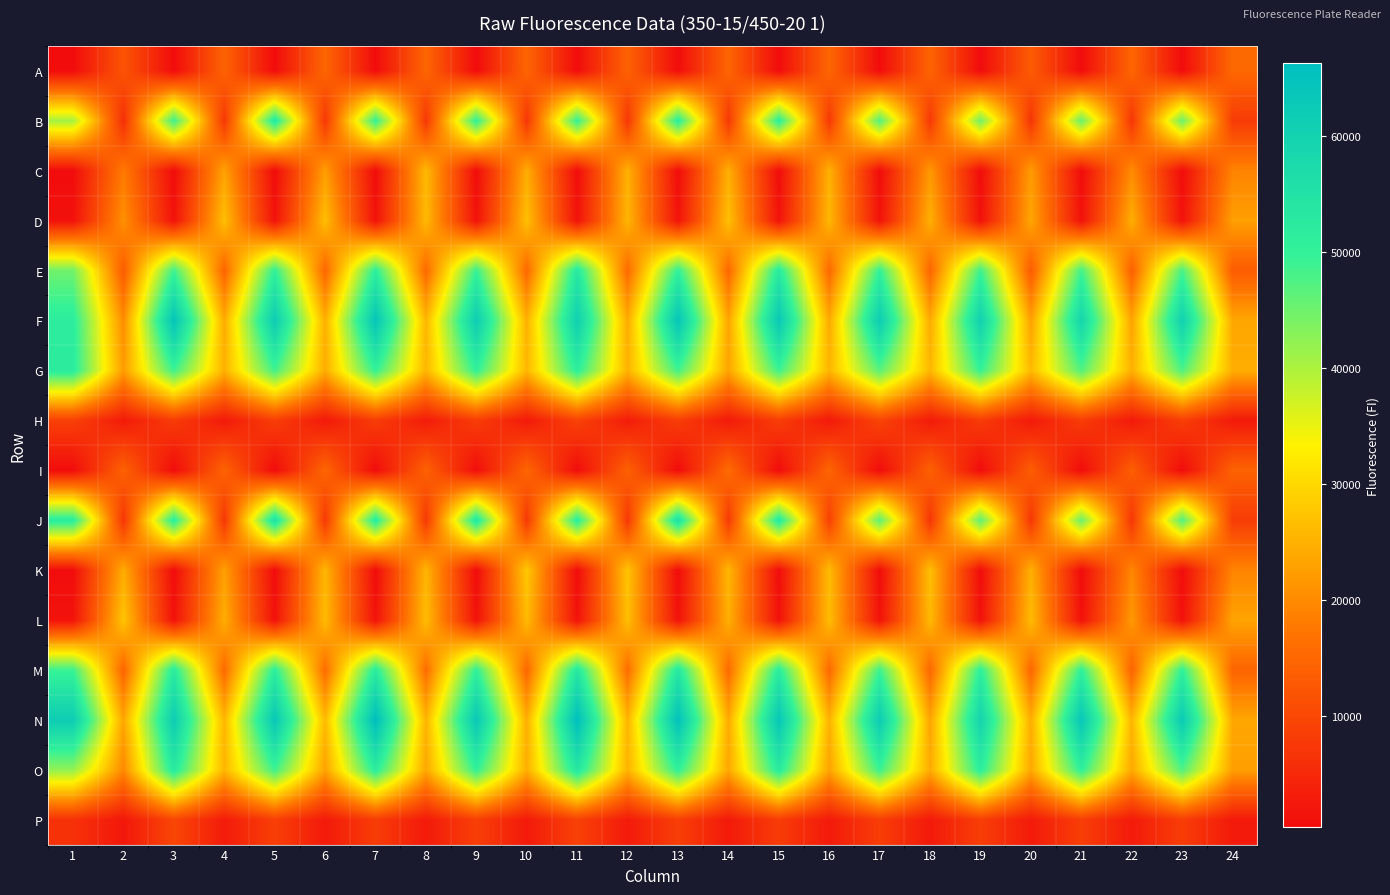

Rank the series at 19 from lowest to highest value.

A, I, C, K, D, L, H, P, B, J, E, G, M, O, N, F